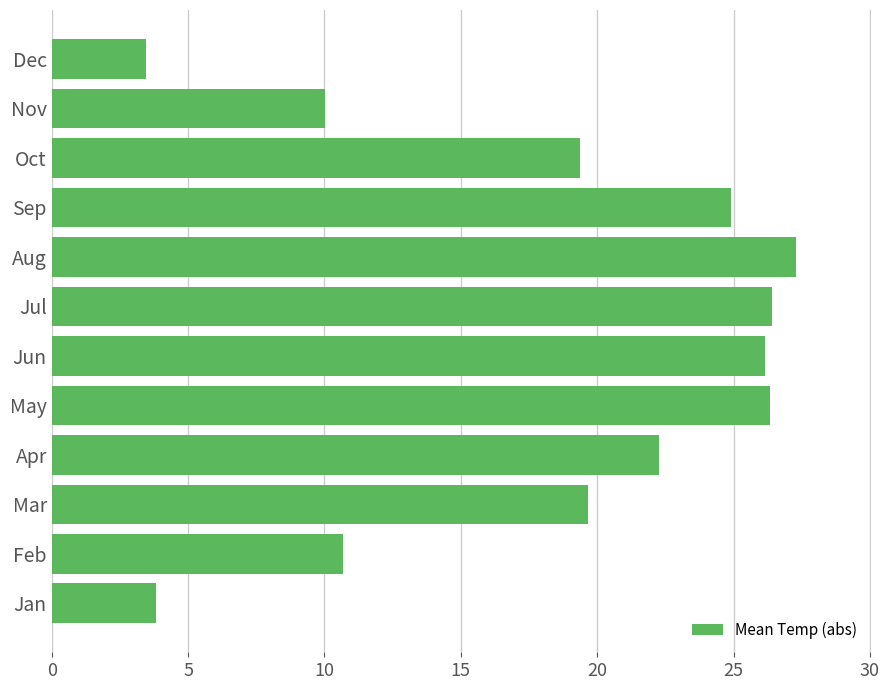

What is the average value?

18.4